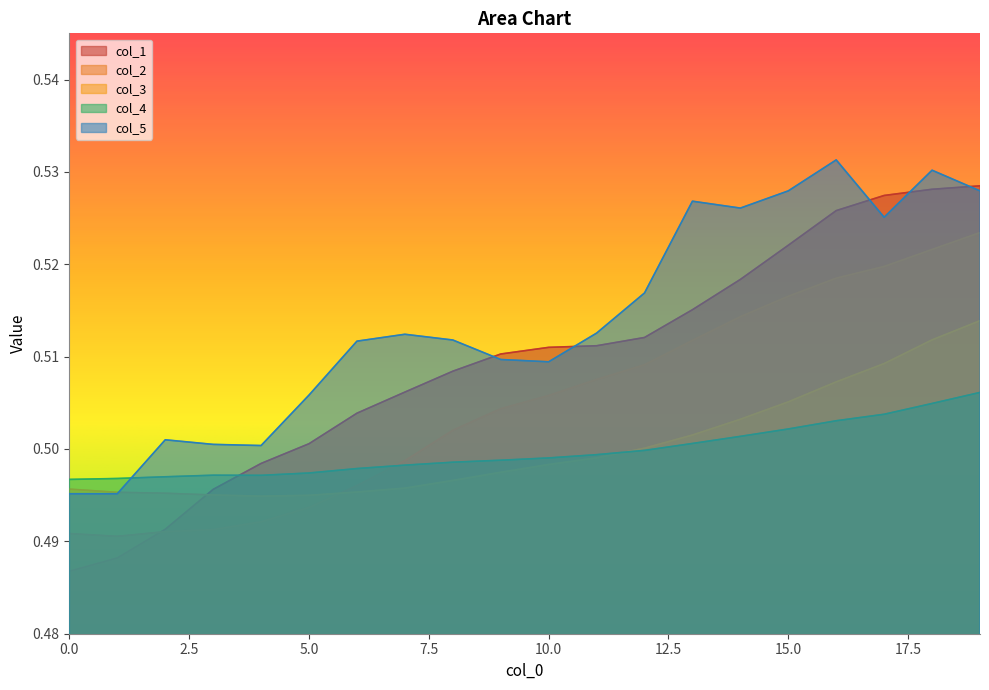

At which category does the chart reach its peak across all series?

16